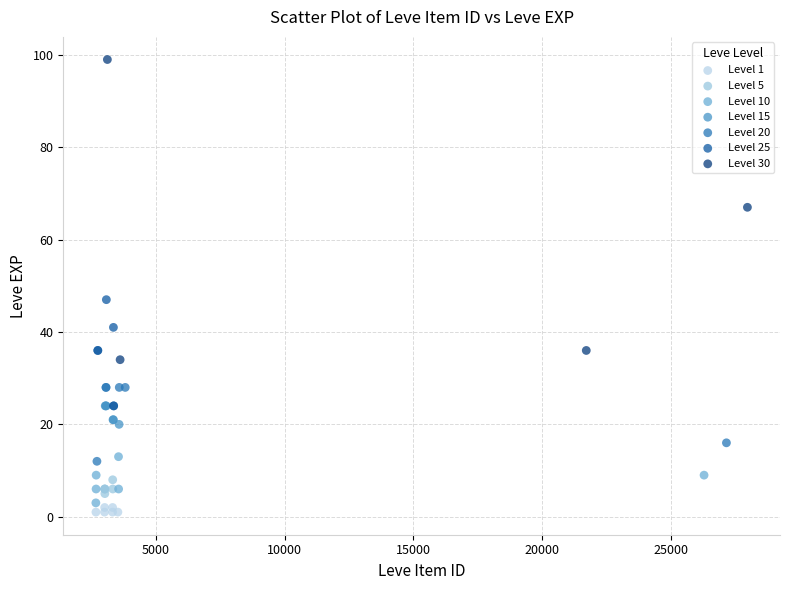

Which series contains the lowest Y value?

Level 1